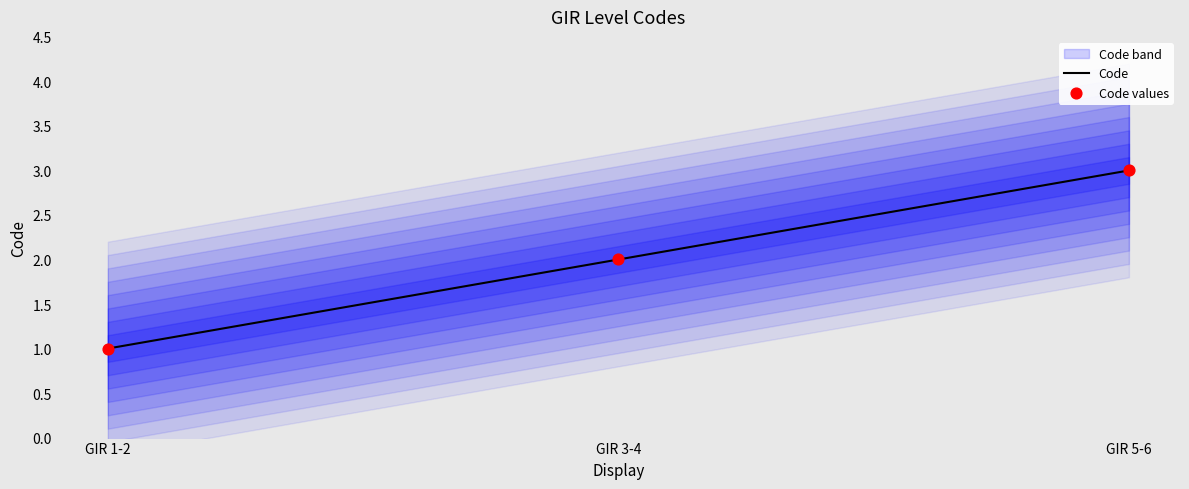

Is the value of Code at GIR 1-2 greater than the value of Code values at GIR 1-2?

No